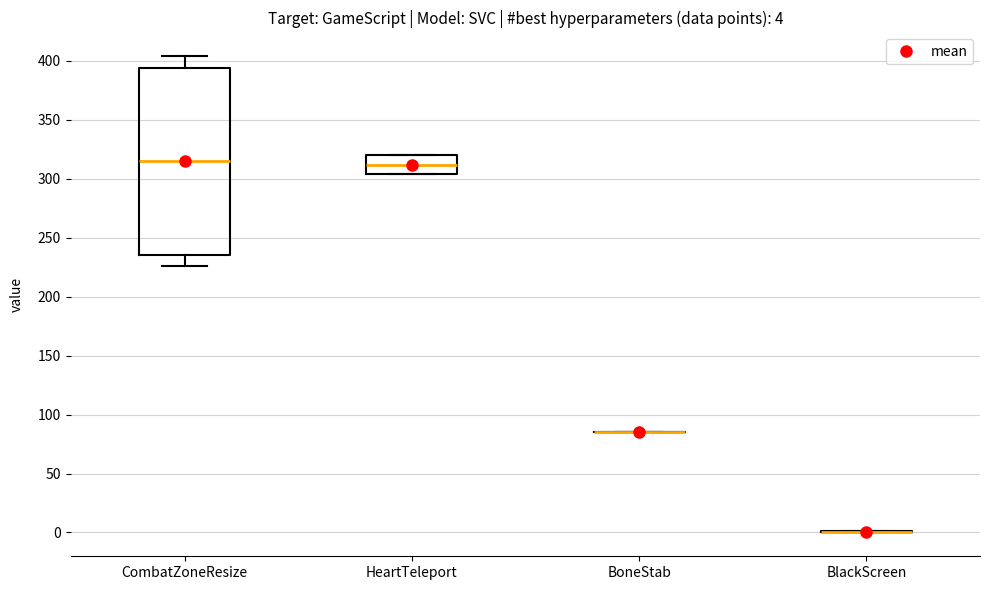

Comparing the boxes themselves (not the whiskers), which one is the tallest?

CombatZoneResize